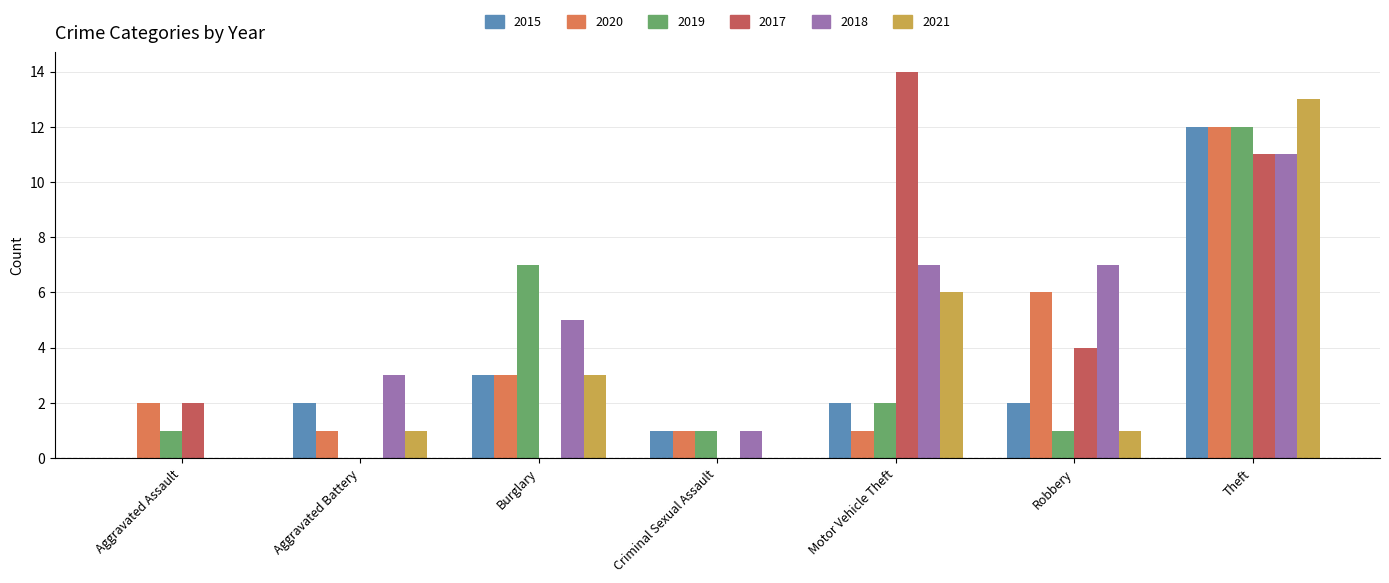

What is the sum of the 2018 values at Burglary and Motor Vehicle Theft?

12